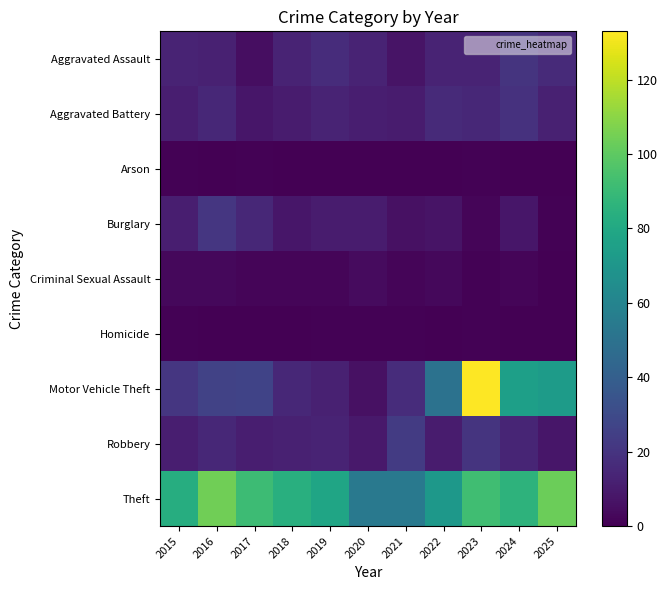

What is the spread (max minus min) of values at 2020?

54